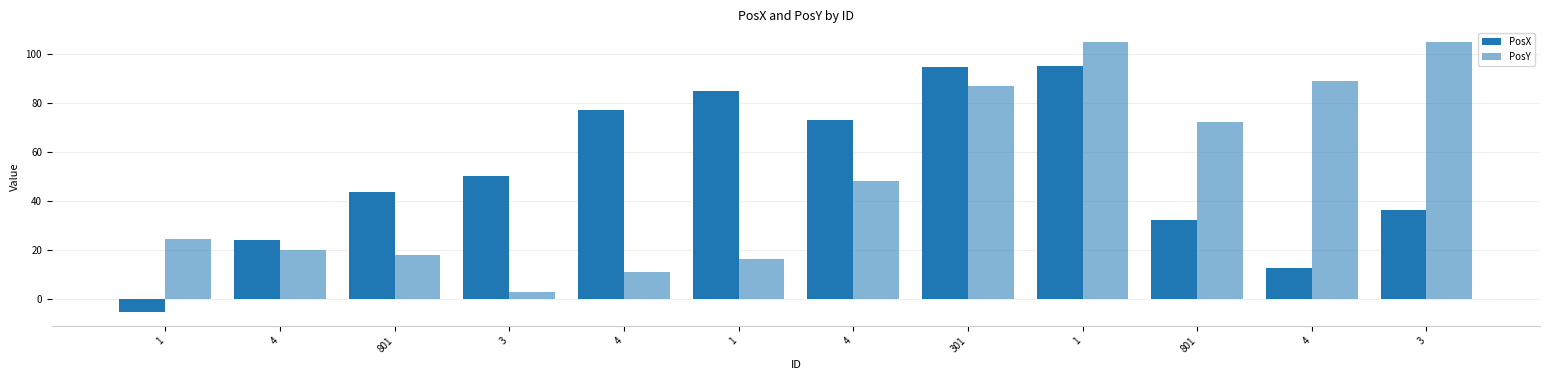

How many bars are there in each group?

2